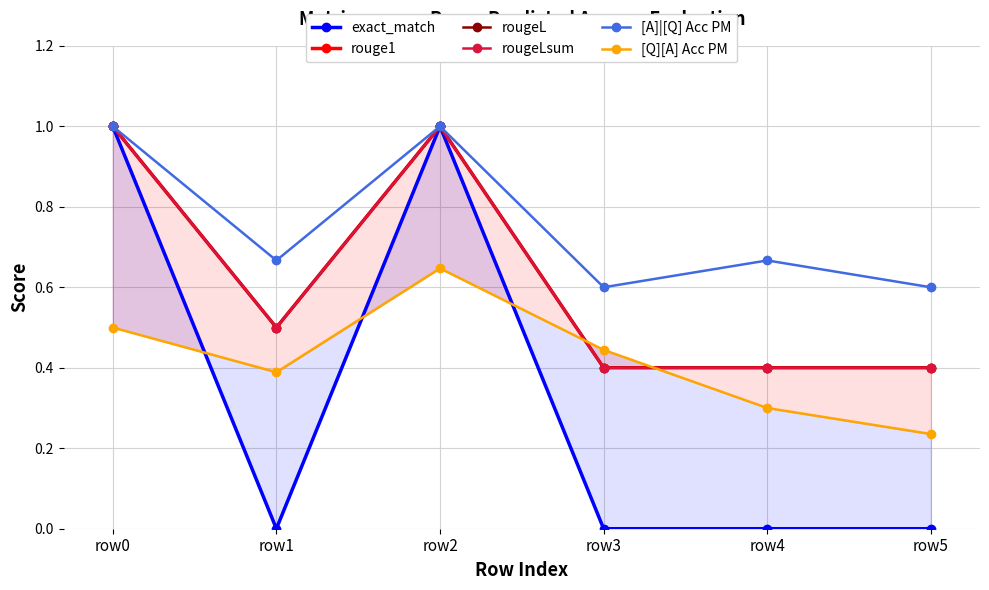

At which label does rouge1 reach its minimum?

row3